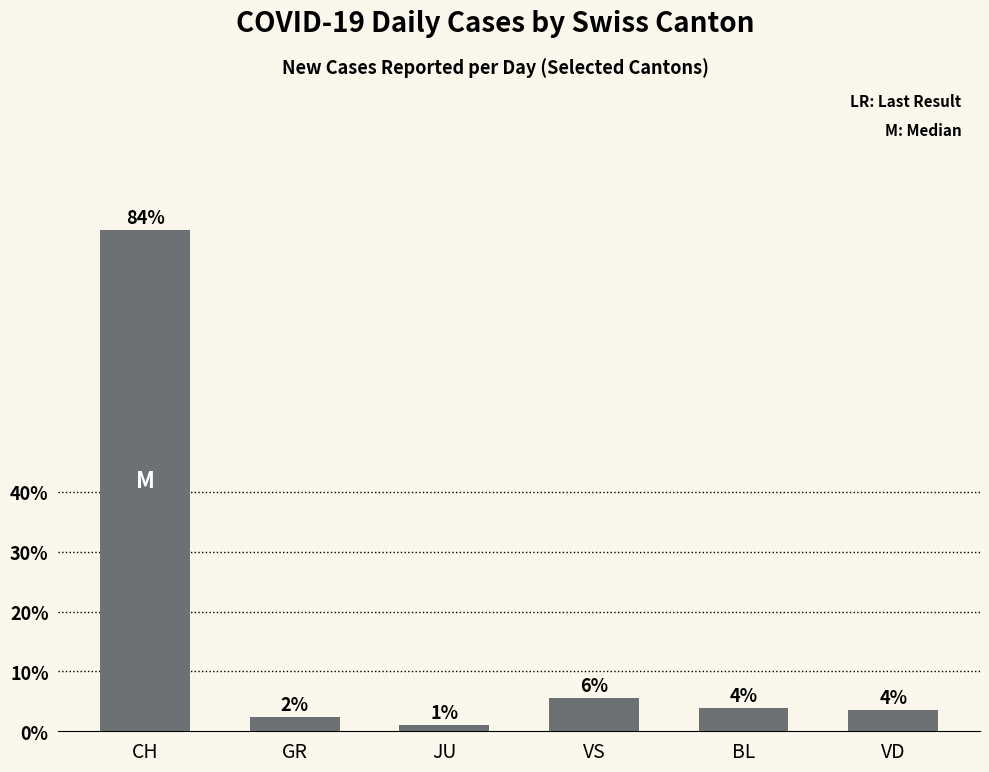

What value does the data have at VS?

5.5